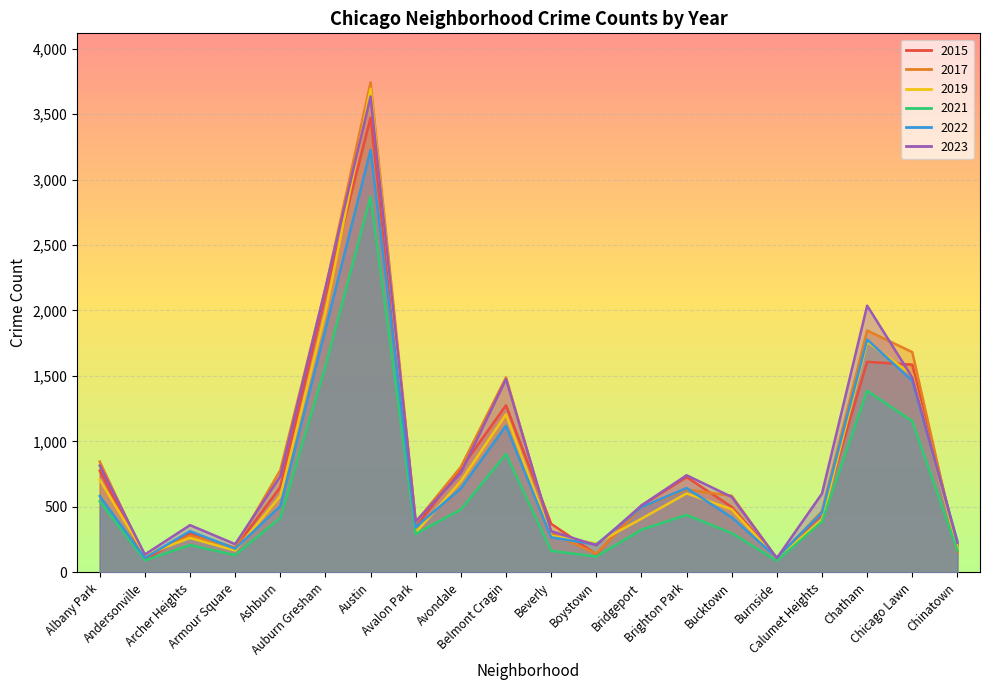

Which series has the largest range (max minus min)?

2017